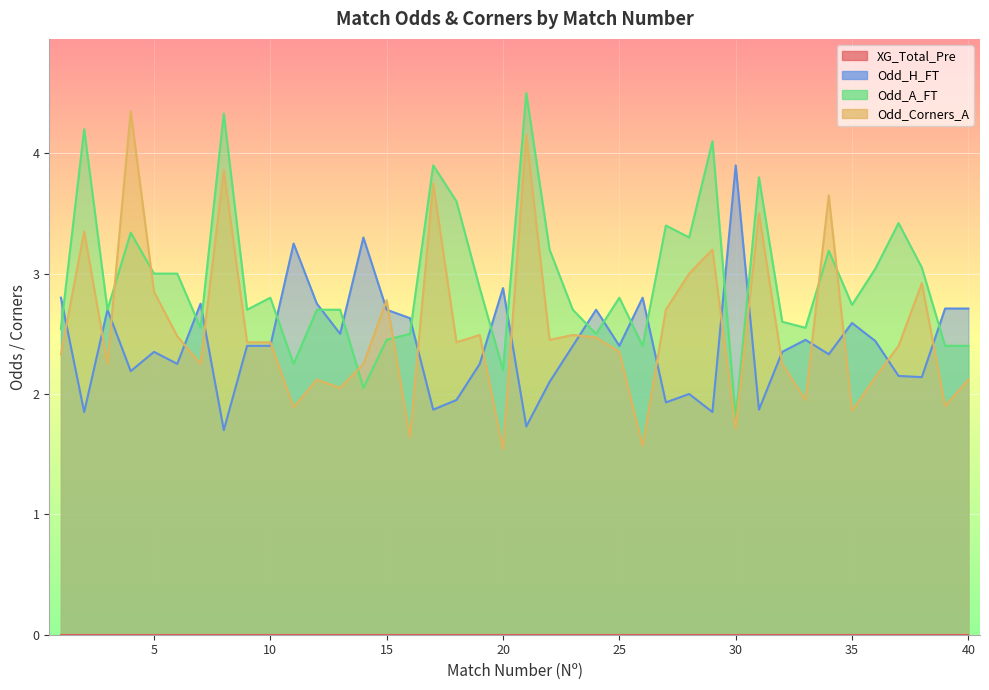

What is the average value of the Odd_Corners_A series?

2.6